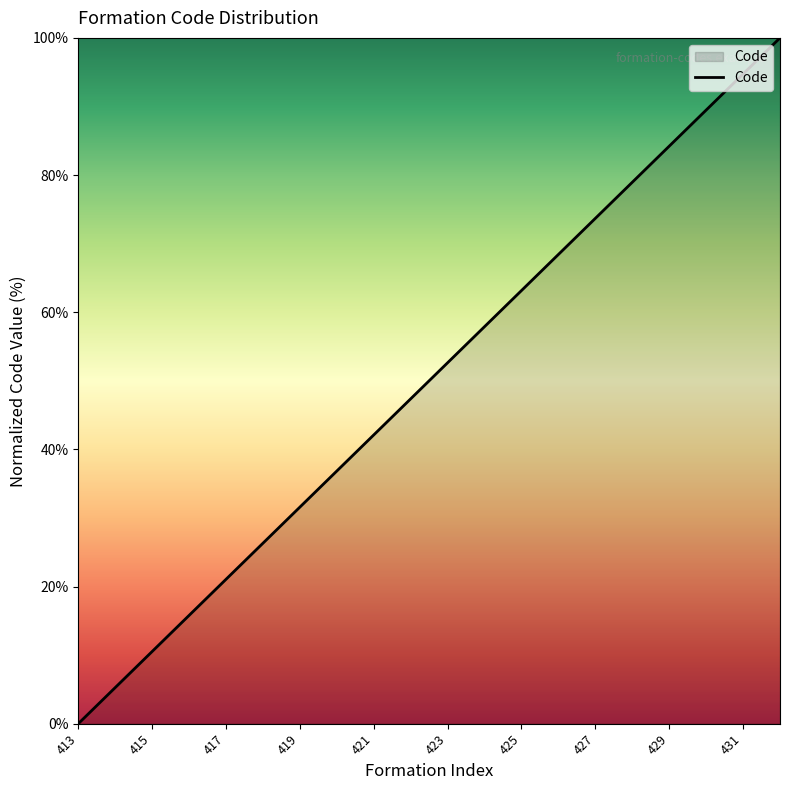

What is the sum of all values?

1000.0